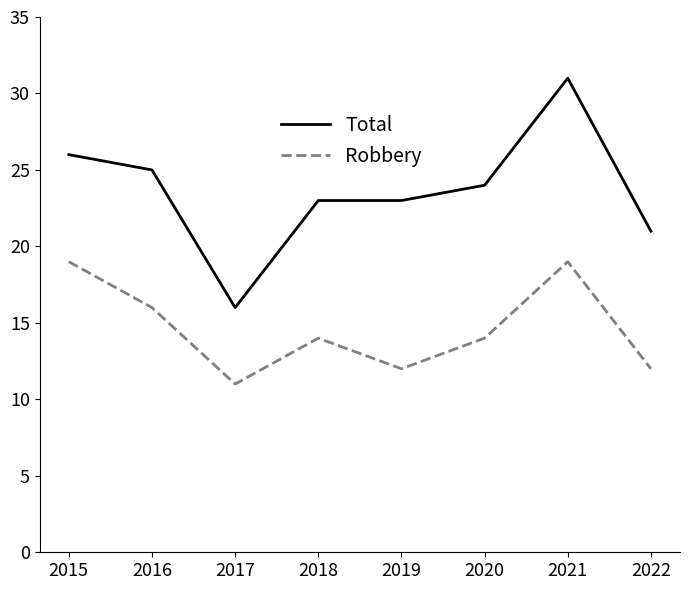

What is the smallest value displayed?

11